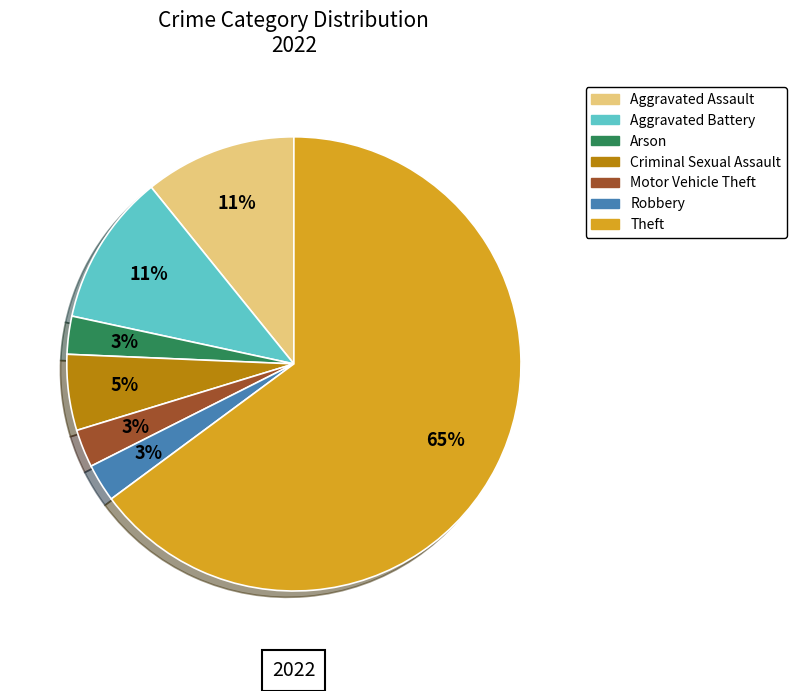

Is there any slice that represents more than half of the pie?

Yes